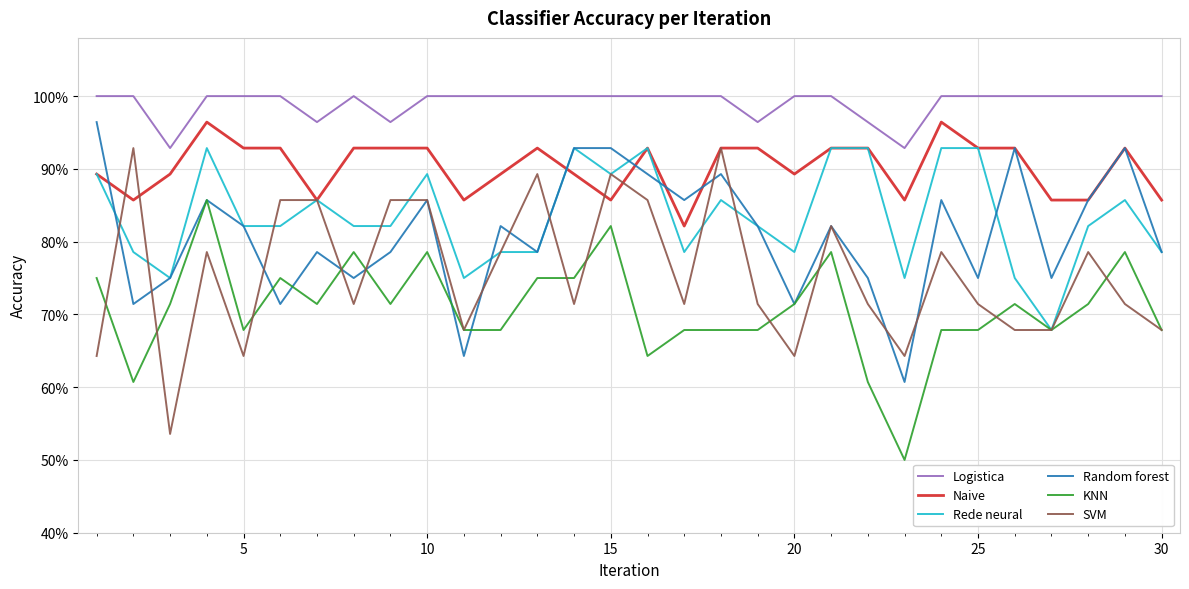

Does the chart have visible grid lines?

Yes